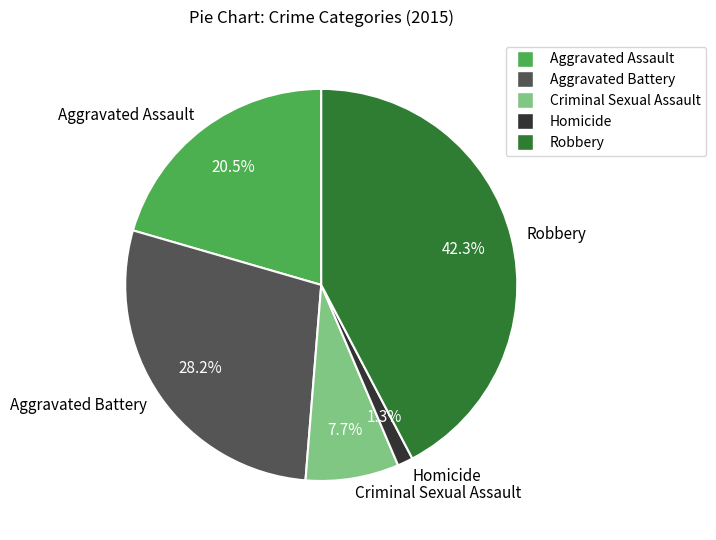

Does Robbery account for over 50% of the chart?

No